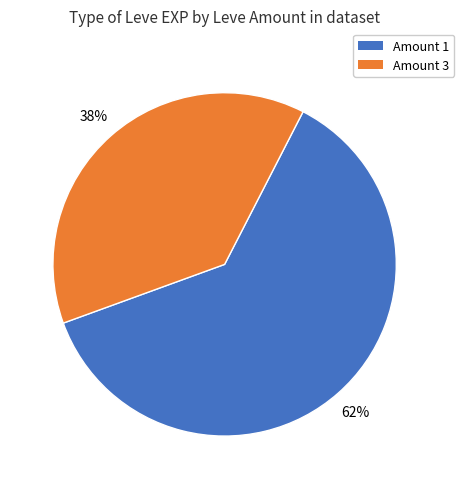

To the nearest percent, what is the average slice percentage?

50%